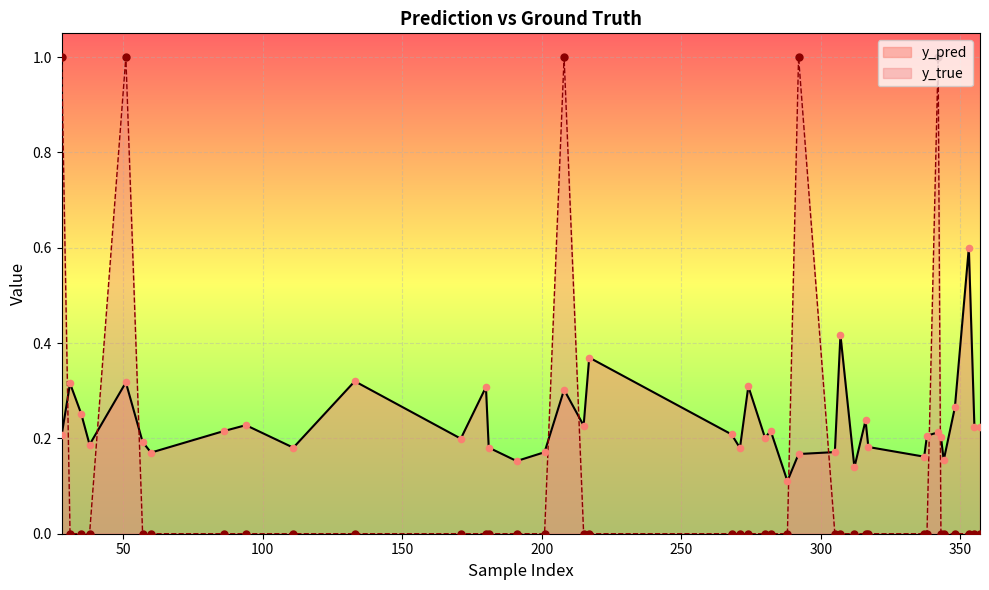

What are all the series names shown in the legend?

y_pred, y_true